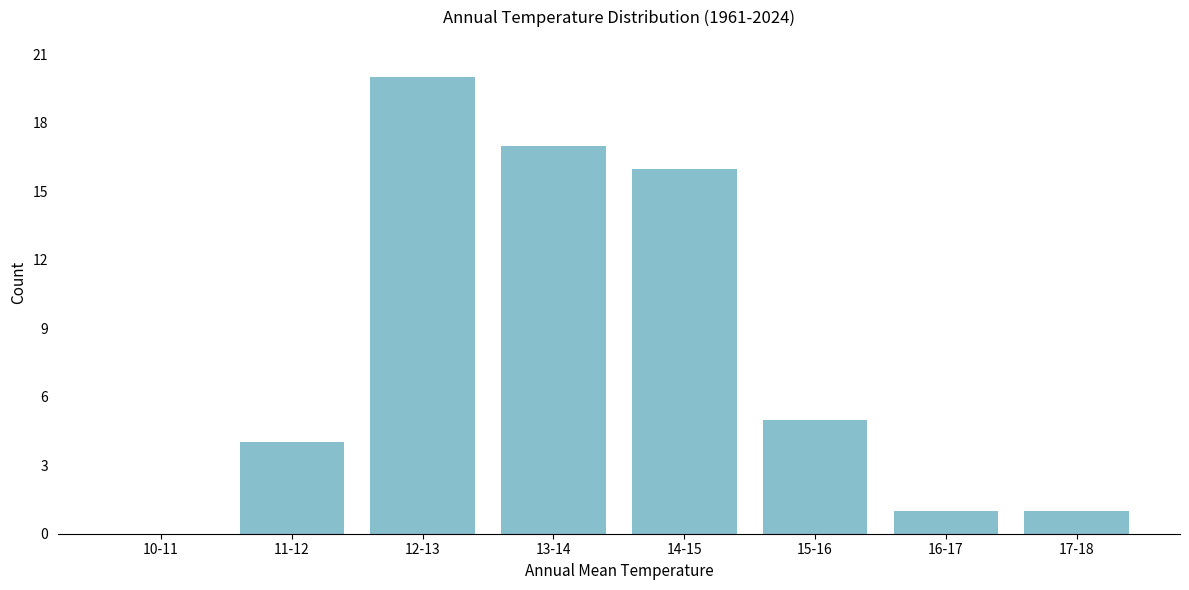

Reading left to right, list all the values displayed in this chart.

10-11=0	11-12=4	12-13=20	13-14=17	14-15=16	15-16=5	16-17=1	17-18=1